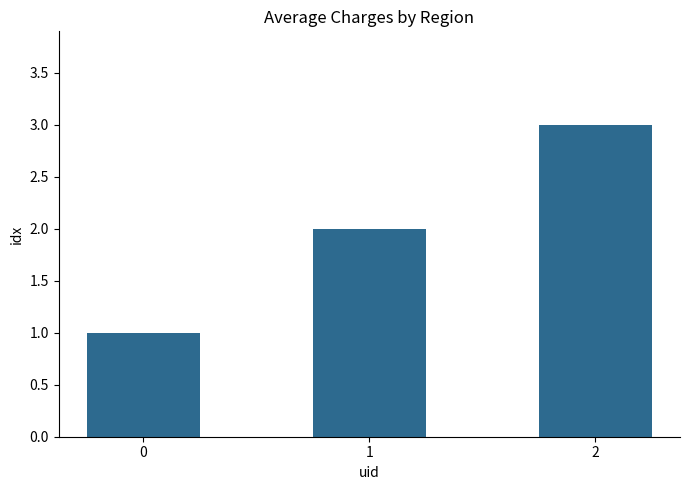

List the labels in order of value, smallest first.

0, 1, 2